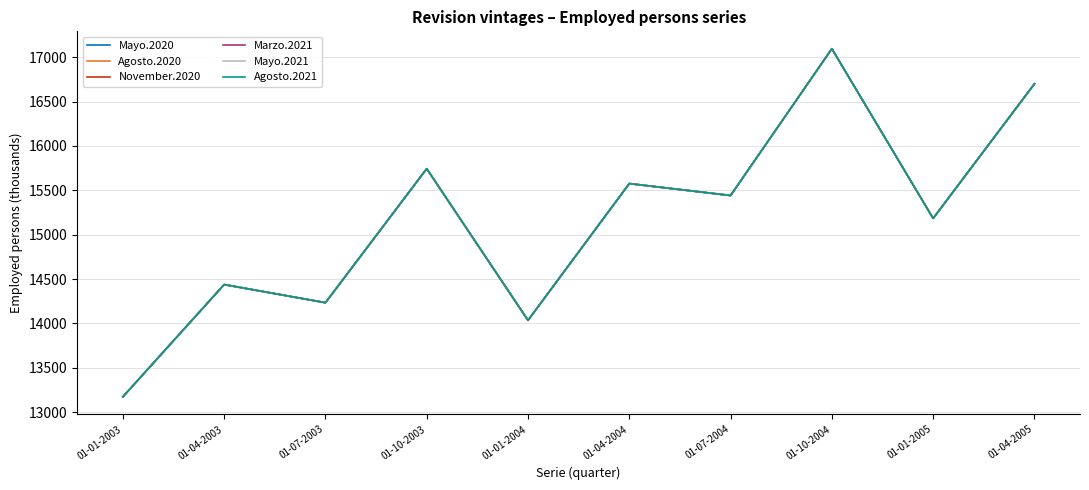

Does the chart display data point markers on the line(s)?

No